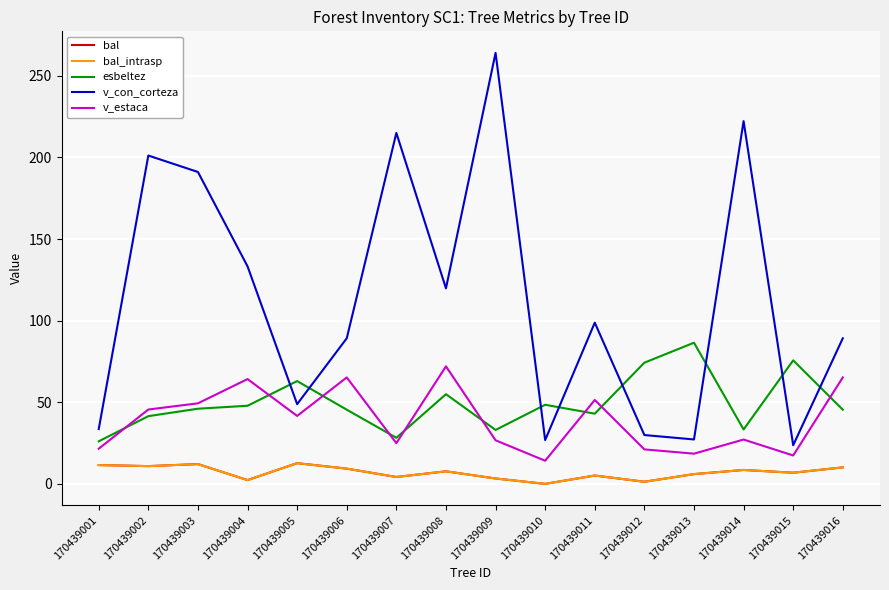

Reading left to right, transcribe all the data shown in this chart.

bal: 11.5	10.9	12.1	2.3	12.7	9.3	4.2	7.7	3.3	0.0	5.1	1.3	6.0	8.5	6.8	10.1
bal_intrasp: 11.5	10.9	12.1	2.3	12.7	9.3	4.2	7.7	3.3	0.0	5.1	1.3	6.0	8.5	6.8	10.1
esbeltez: 26.1	41.5	46.0	47.9	63.0	45.5	28.2	55.0	33.0	48.5	43.0	74.3	86.5	33.3	75.7	45.5
v_con_corteza: 33.6	201.2	191.1	133.3	48.8	89.2	215.1	119.8	264.1	26.8	98.8	29.9	27.2	222.3	23.7	89.2
v_estaca: 21.5	45.5	49.4	64.2	41.6	65.2	24.9	72.0	26.7	14.2	51.4	21.1	18.5	27.1	17.4	65.2